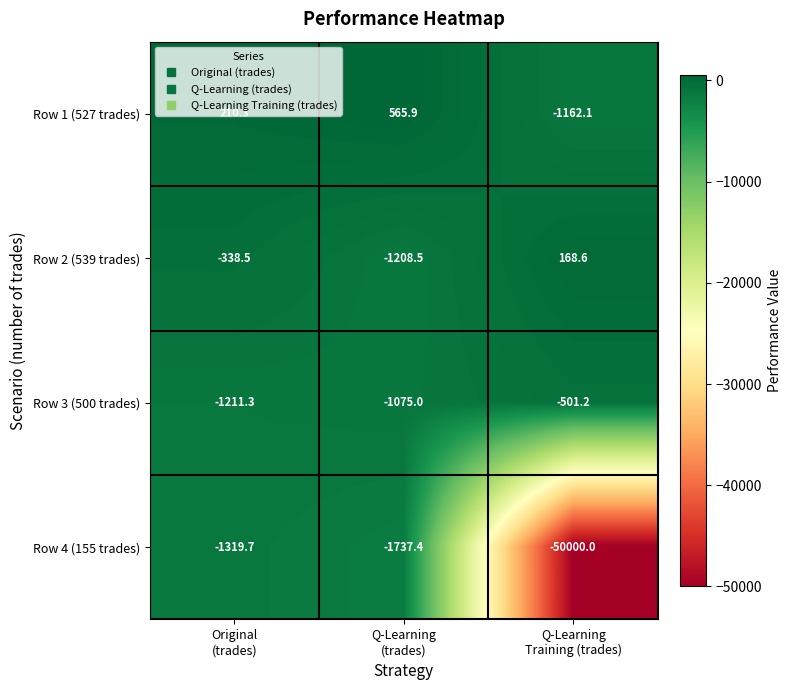

List the series in order of their peak value, highest first.

Row 1 (527 trades), Row 2 (539 trades), Row 3 (500 trades), Row 4 (155 trades)